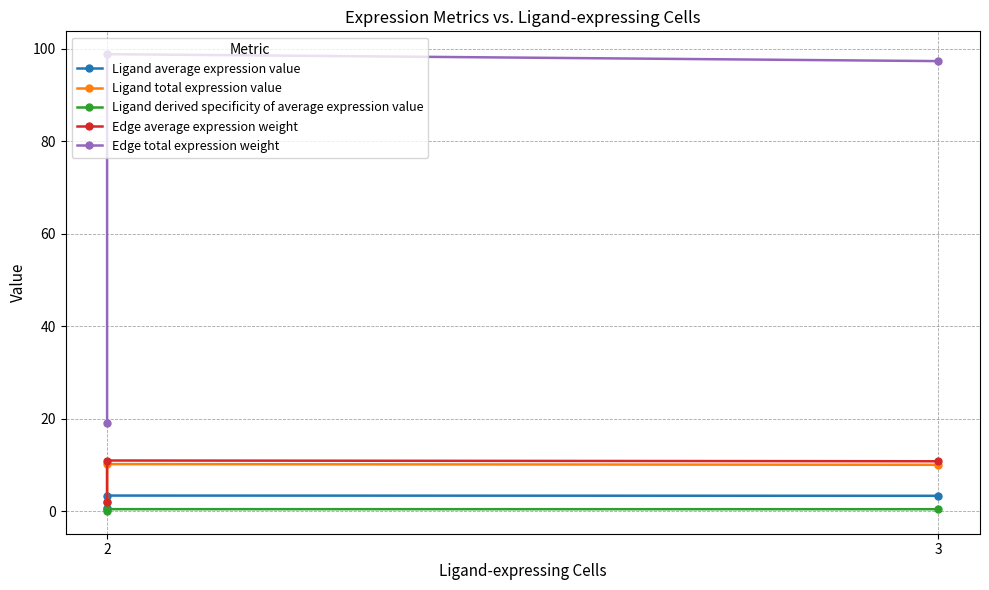

Rank the series by their maximum value, from highest to lowest.

Edge total expression weight, Edge average expression weight, Ligand total expression value, Ligand average expression value, Ligand derived specificity of average expression value